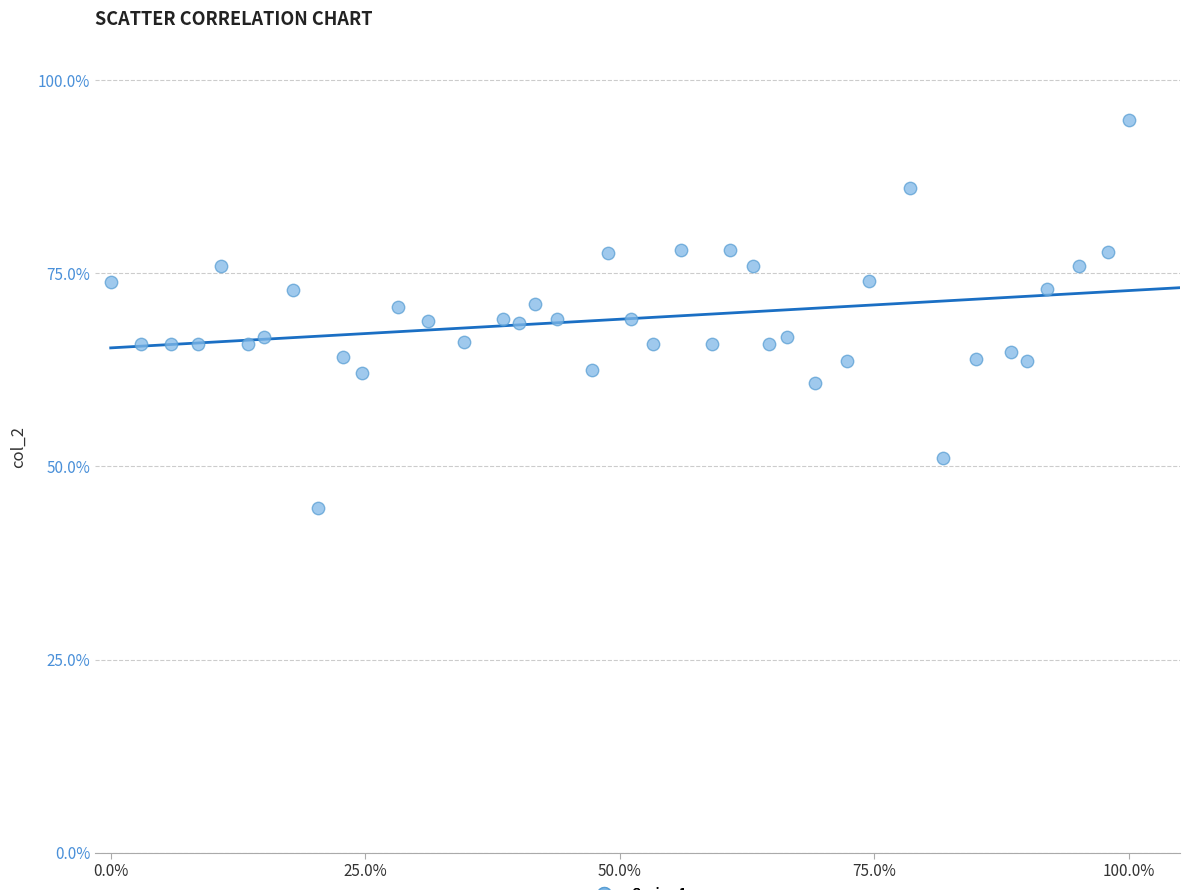

What is the range of X values (max minus min)?

6.6